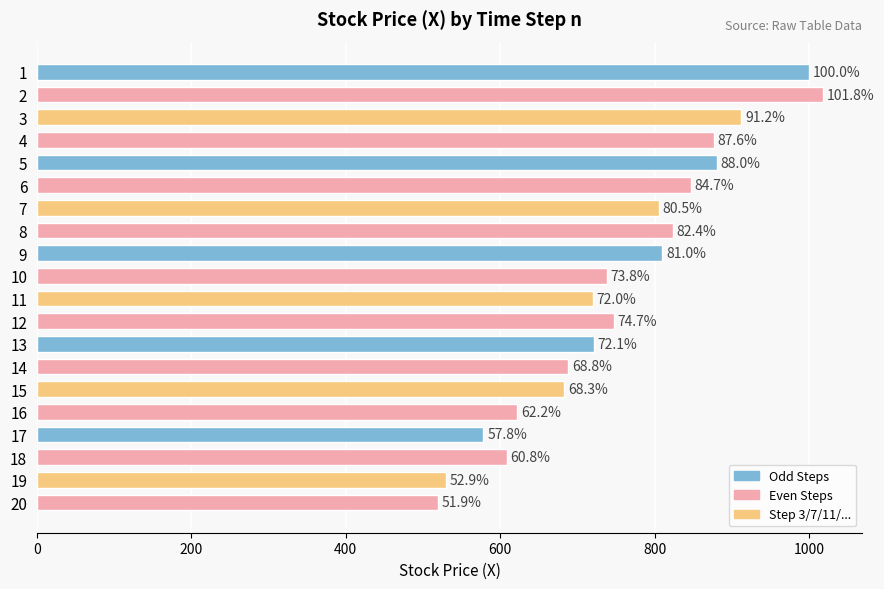

Are the bars horizontal?

Yes